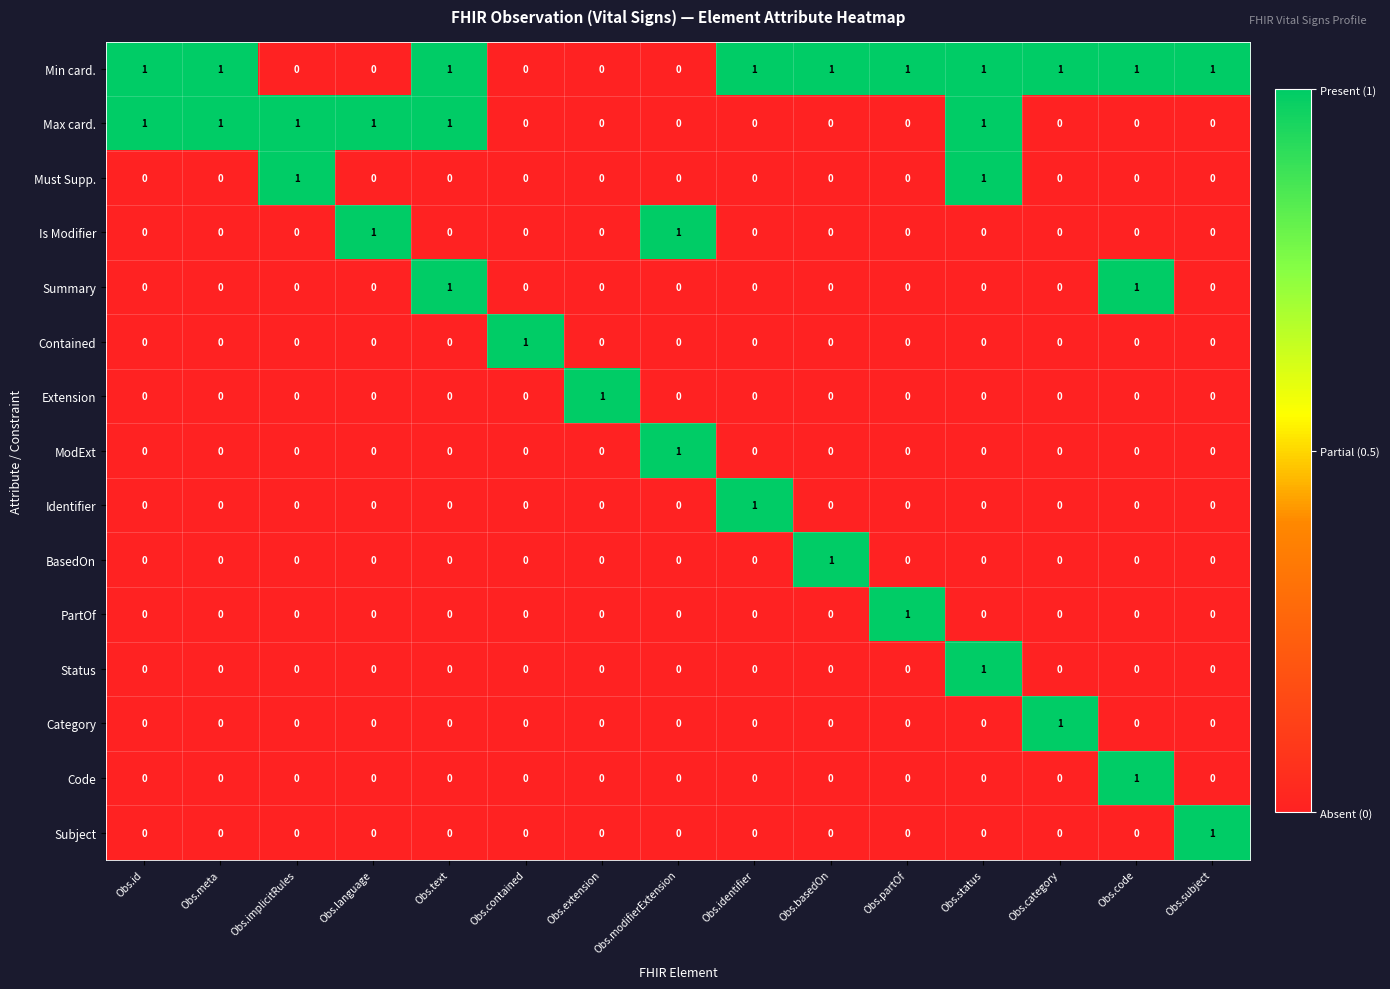

Which series has the largest total across all categories?

Min card.